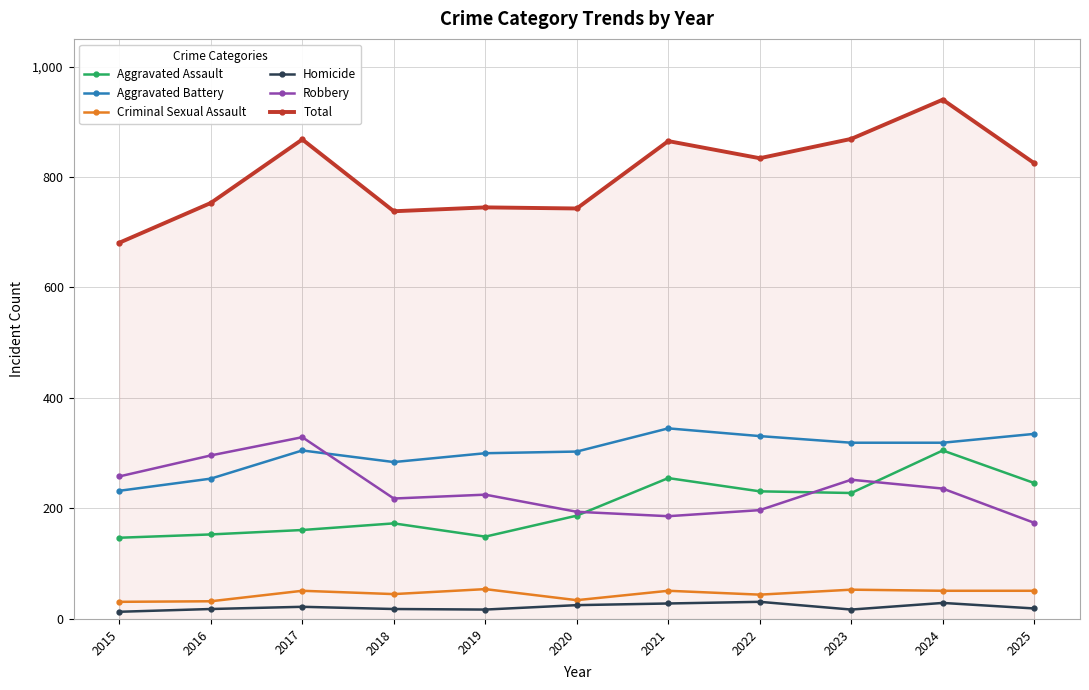

True or false: Robbery and Homicide cross at least once.

False